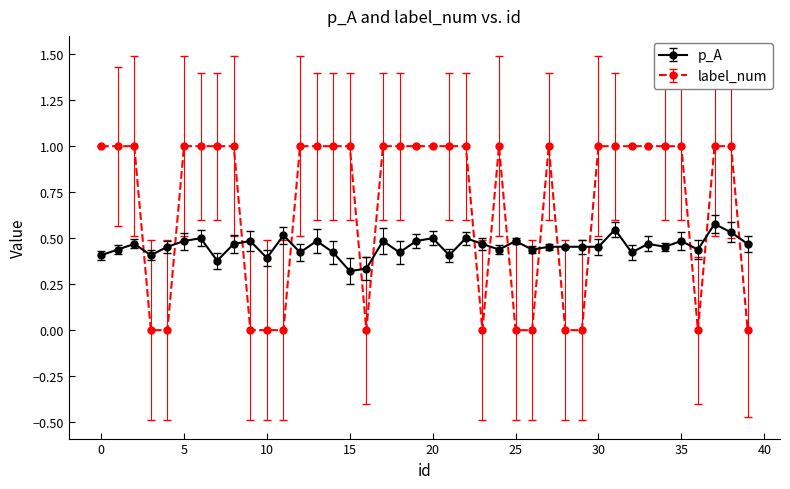

Which series has the largest total across all categories?

label_num